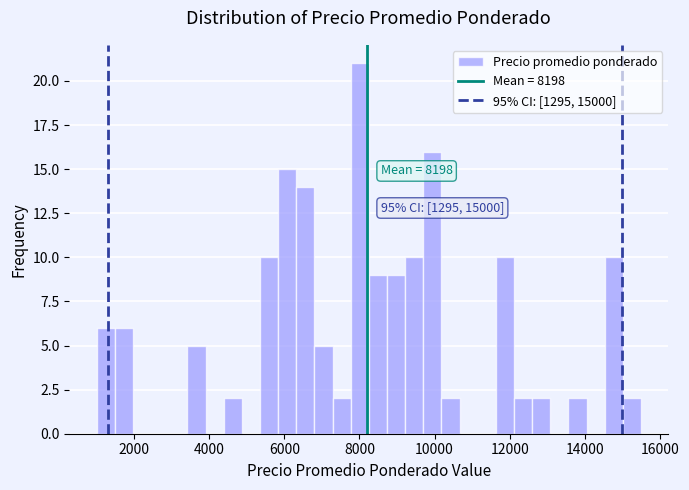

Read against the x-axis, roughly where is the centre of the tallest bar?

8000